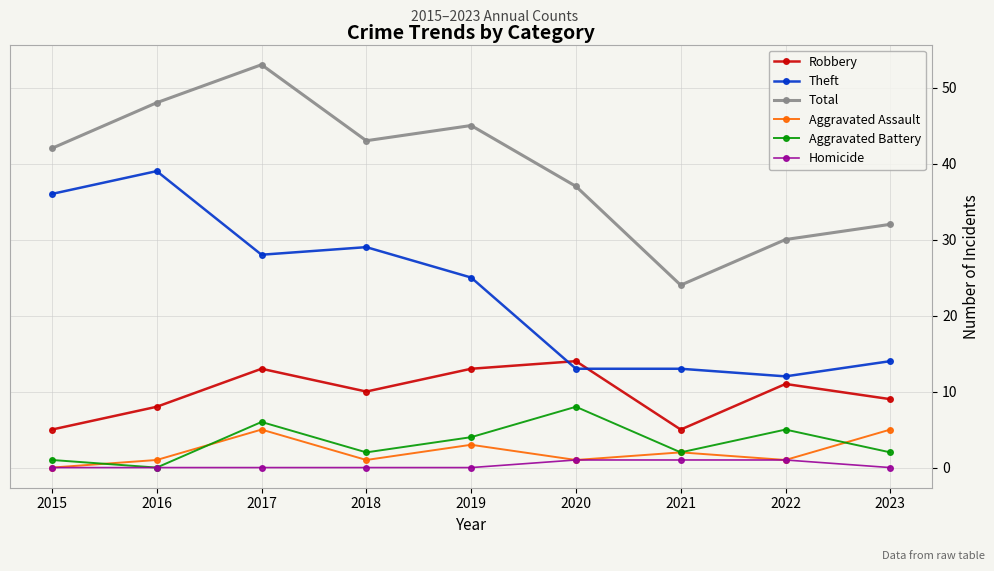

What is the value of the Aggravated Battery point at the 8th from the left?

5